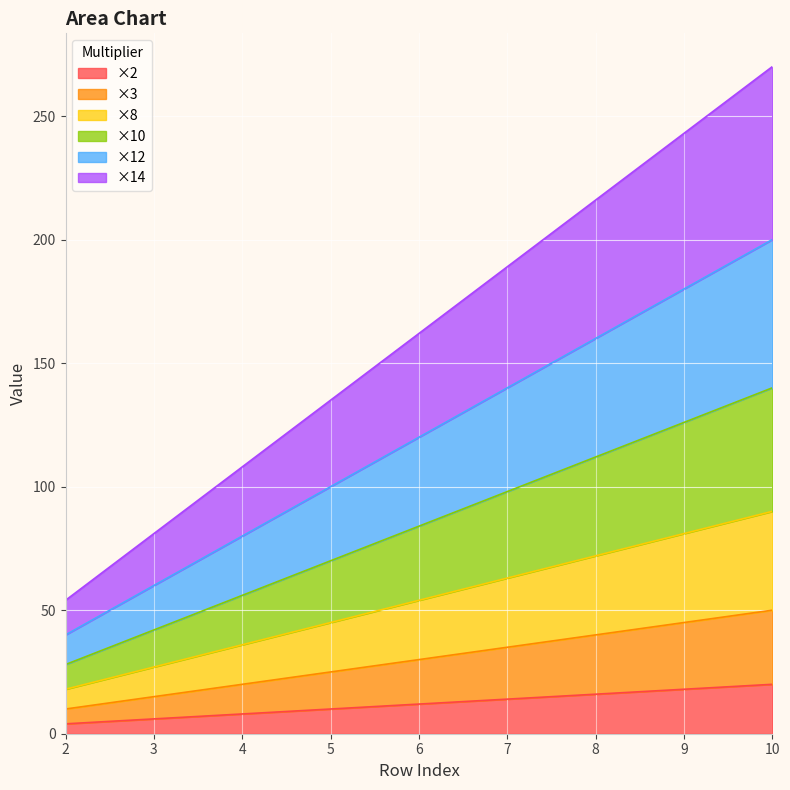

True or false: ×2 has a value of 12 at 6.

True